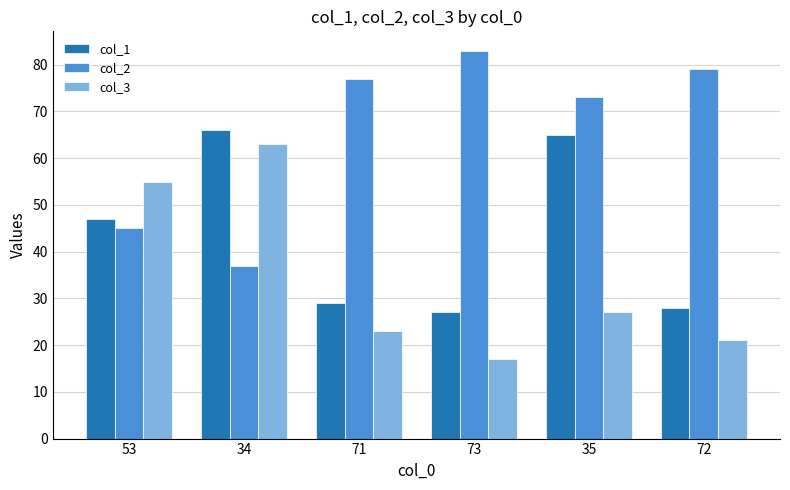

Where is col_1 nearest to the value 46?

53